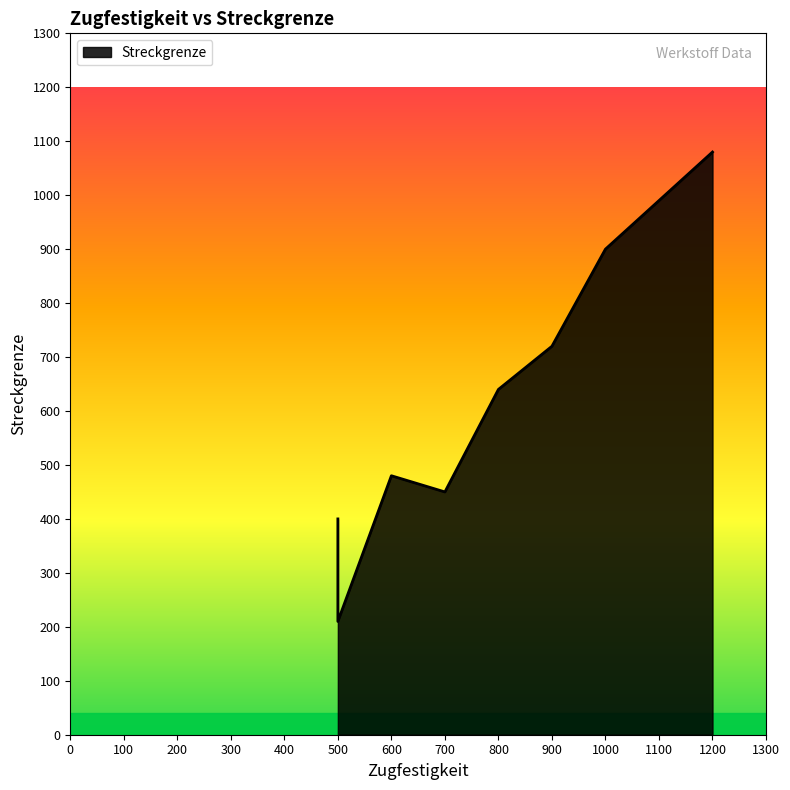

What position from the right is 8.8?

8